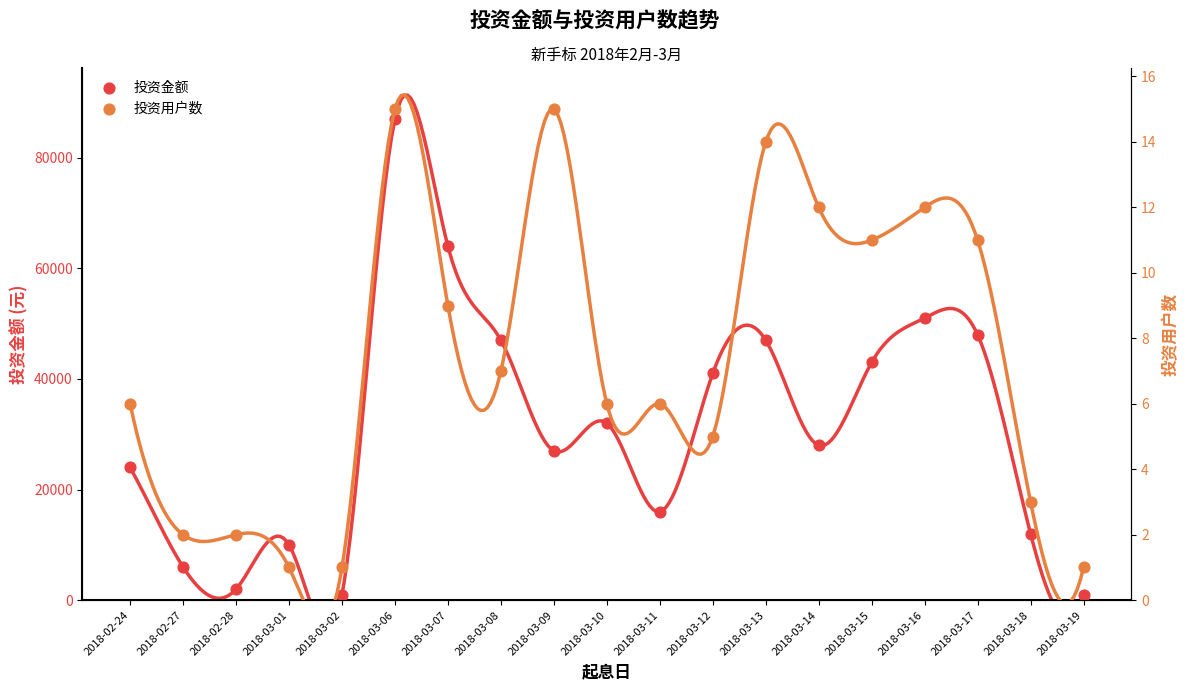

At which category is the sum across all series the highest?

2018-03-06